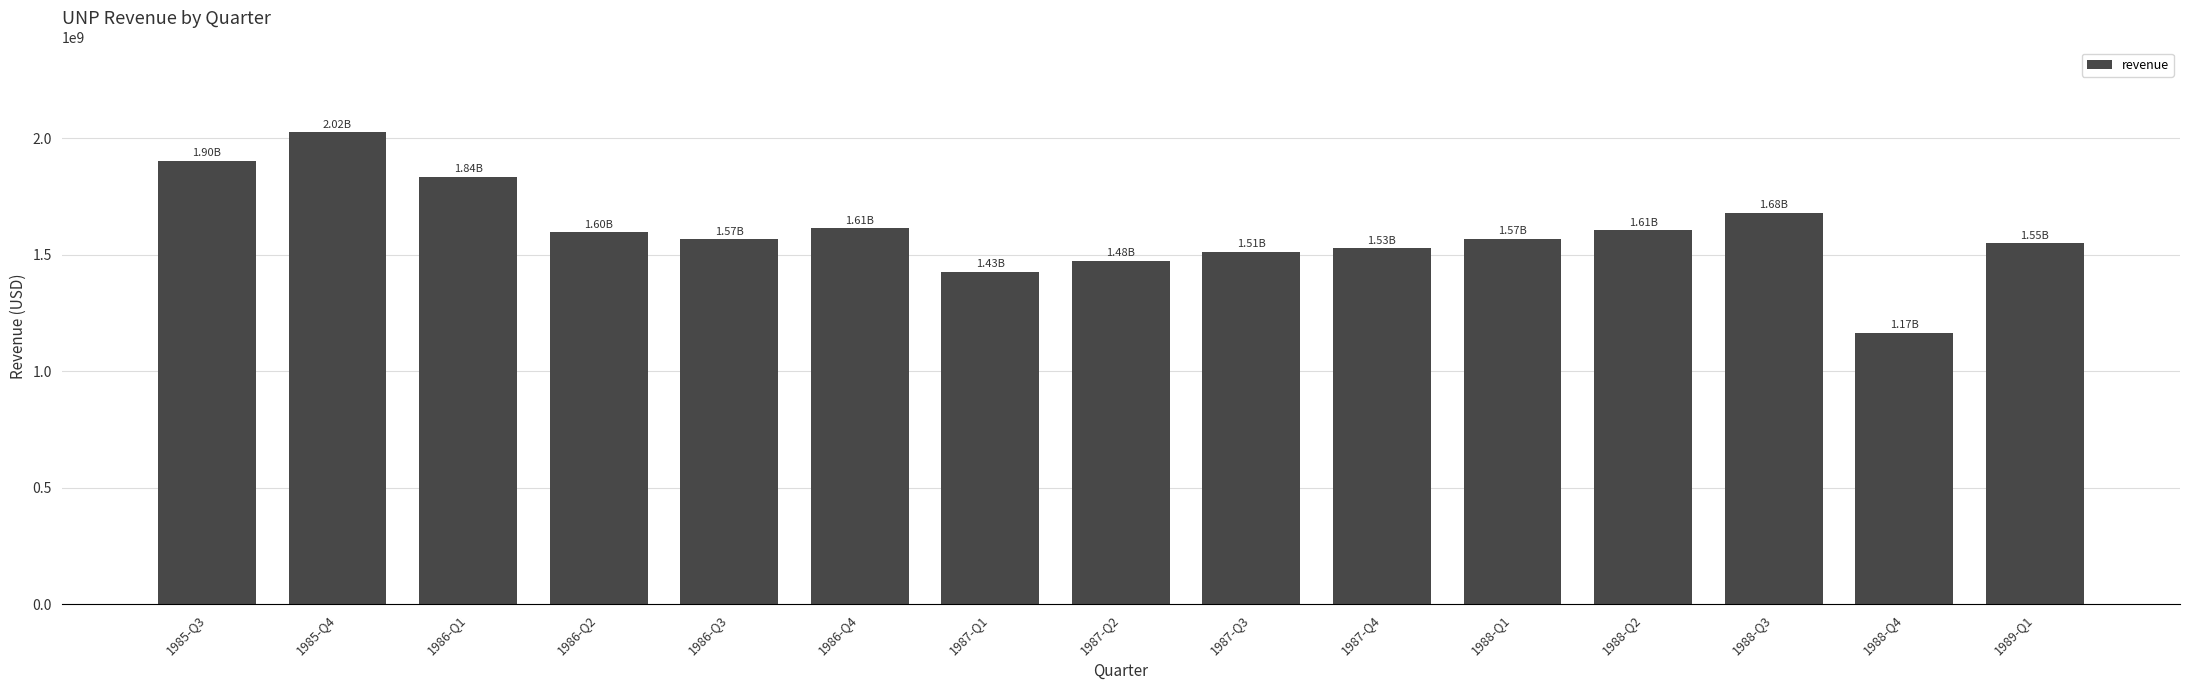

What is the difference between the second highest and second lowest values?

477000000